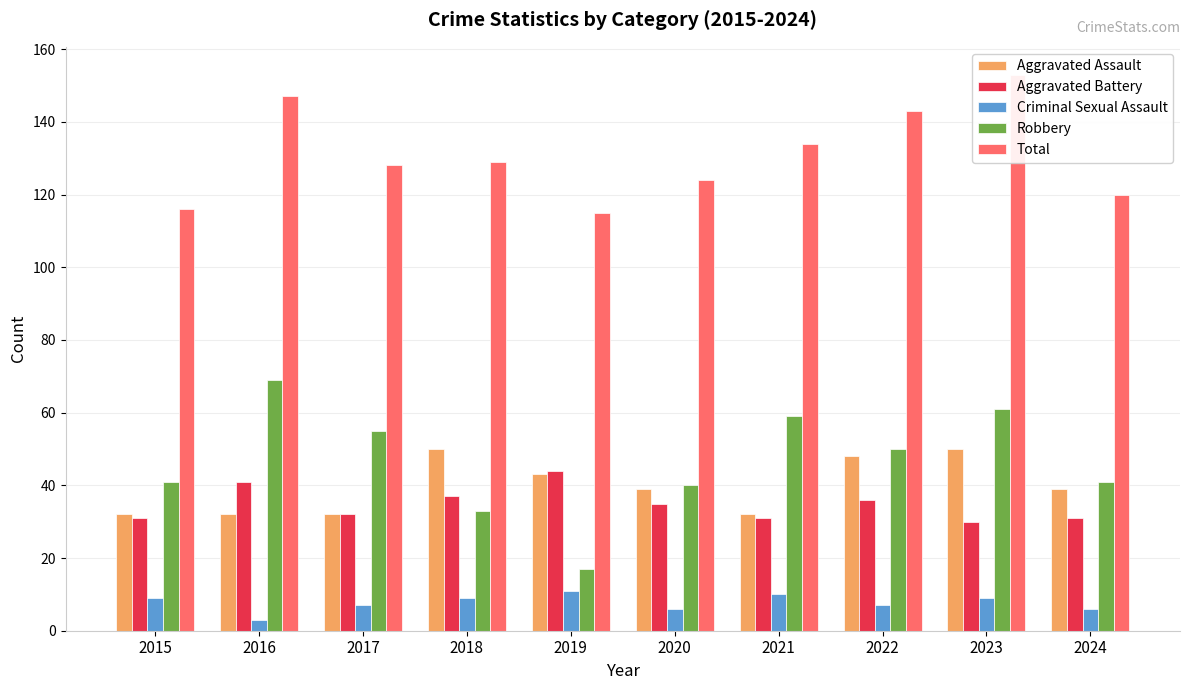

What is the sum of all Total values?

1309